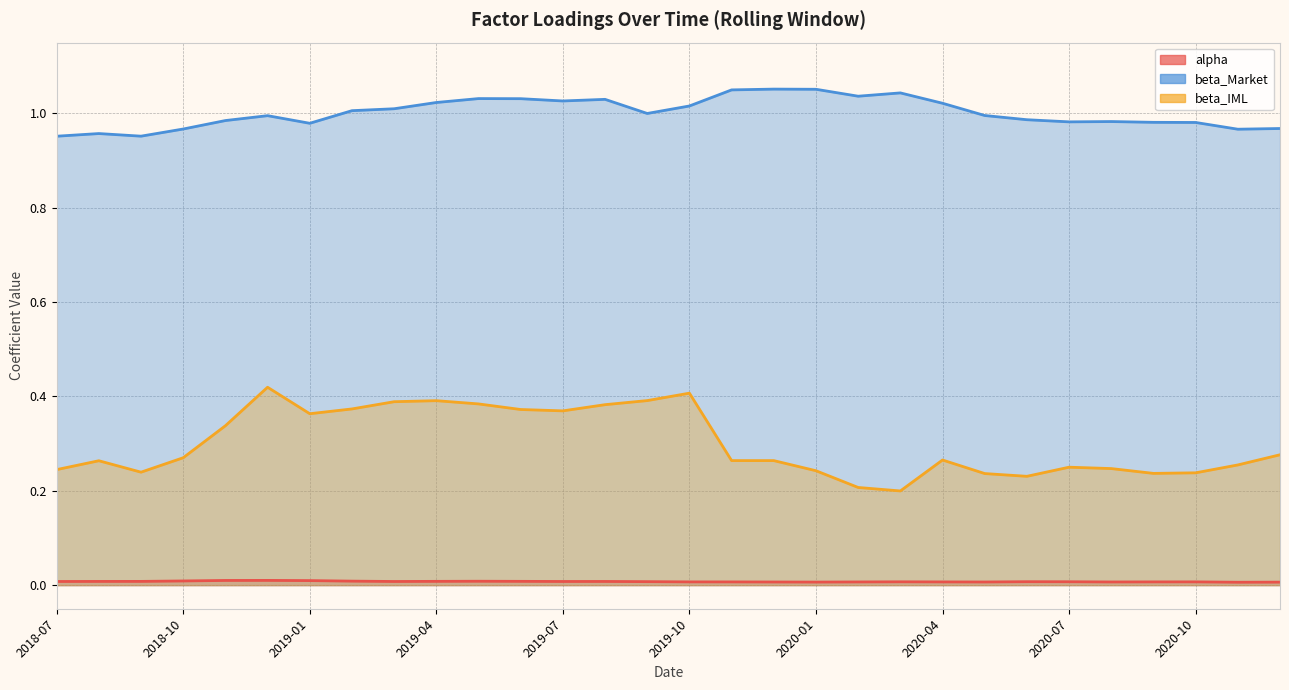

Where is the first local maximum for alpha?

2018-12